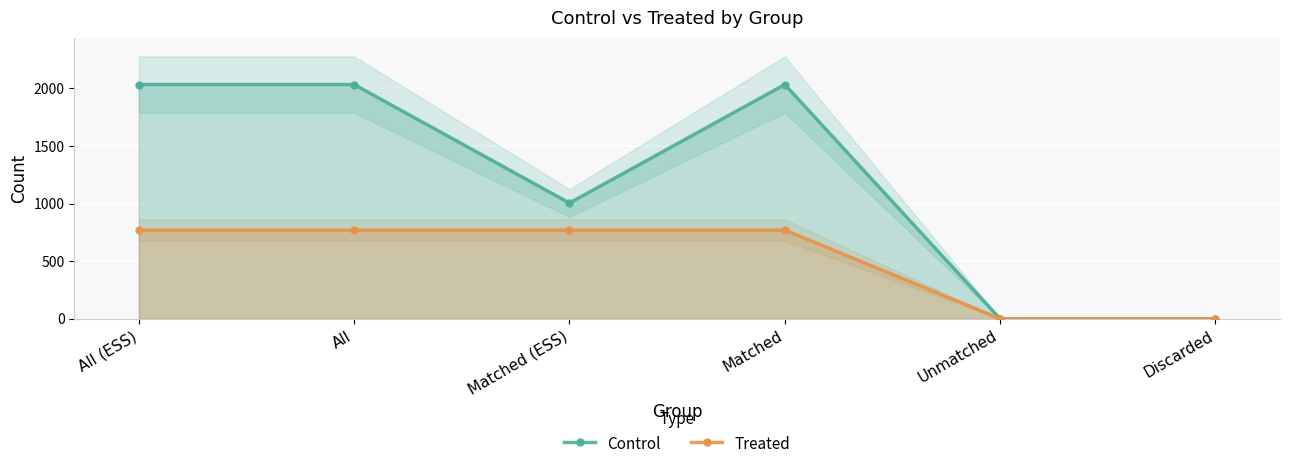

What is the total value across all series at Matched (ESS)?

1774.5